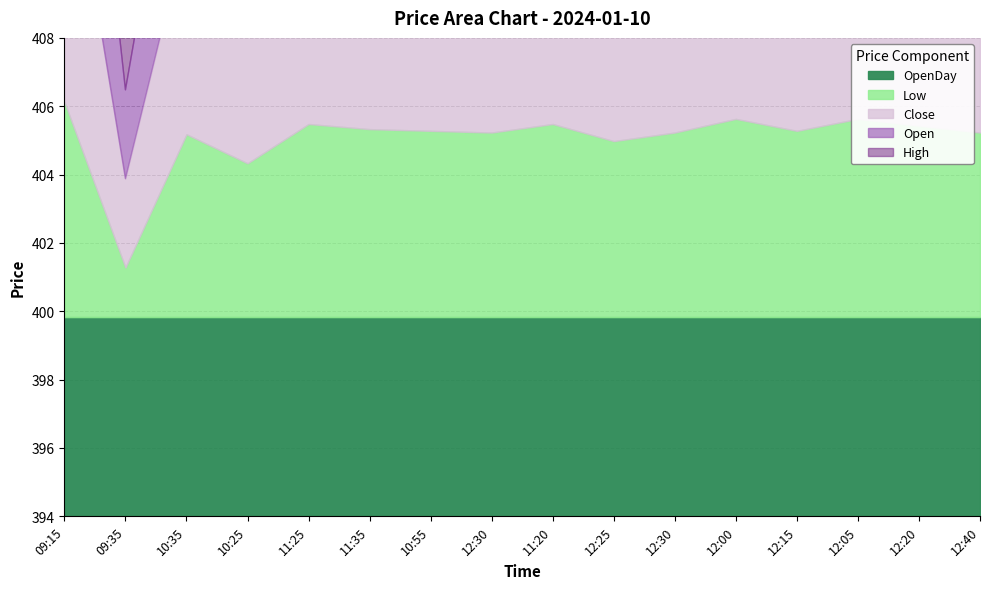

Which has a higher value, 12:15 or 09:15?

09:15